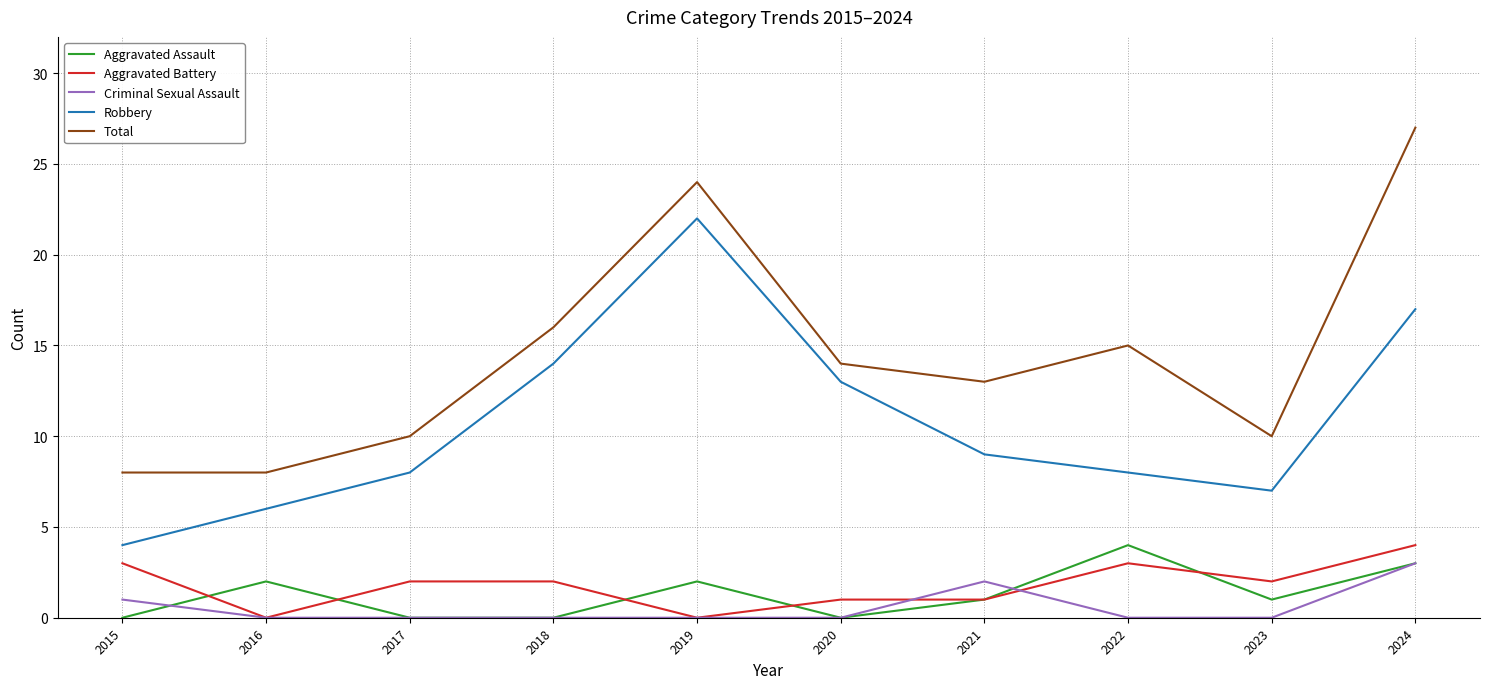

True or false: Criminal Sexual Assault and Aggravated Battery cross at least once.

True